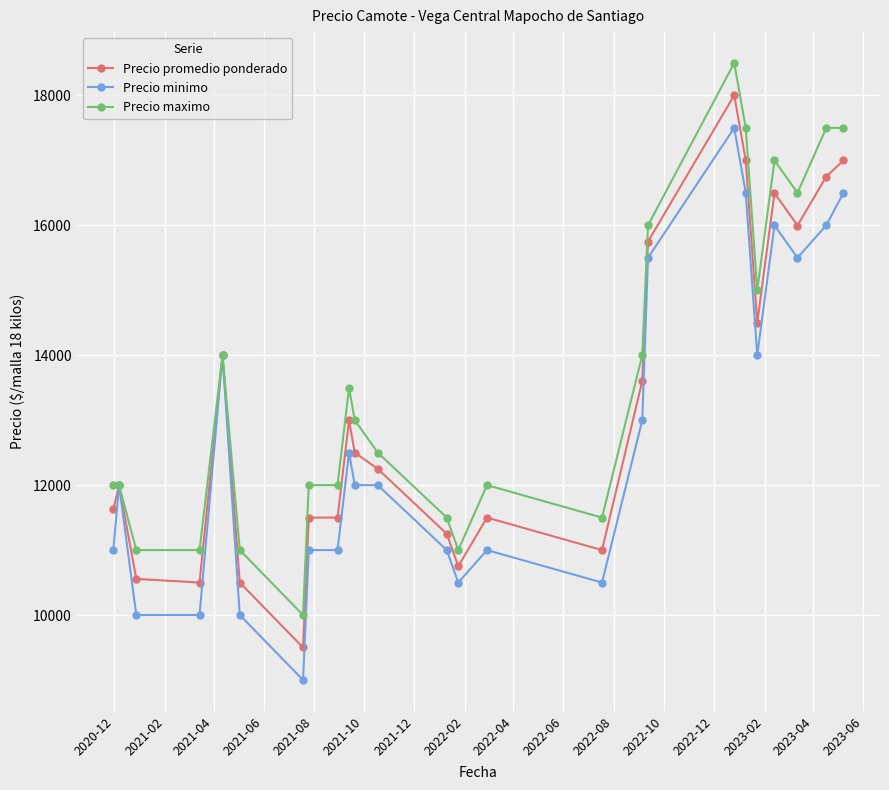

Count the number of data series in this chart.

3